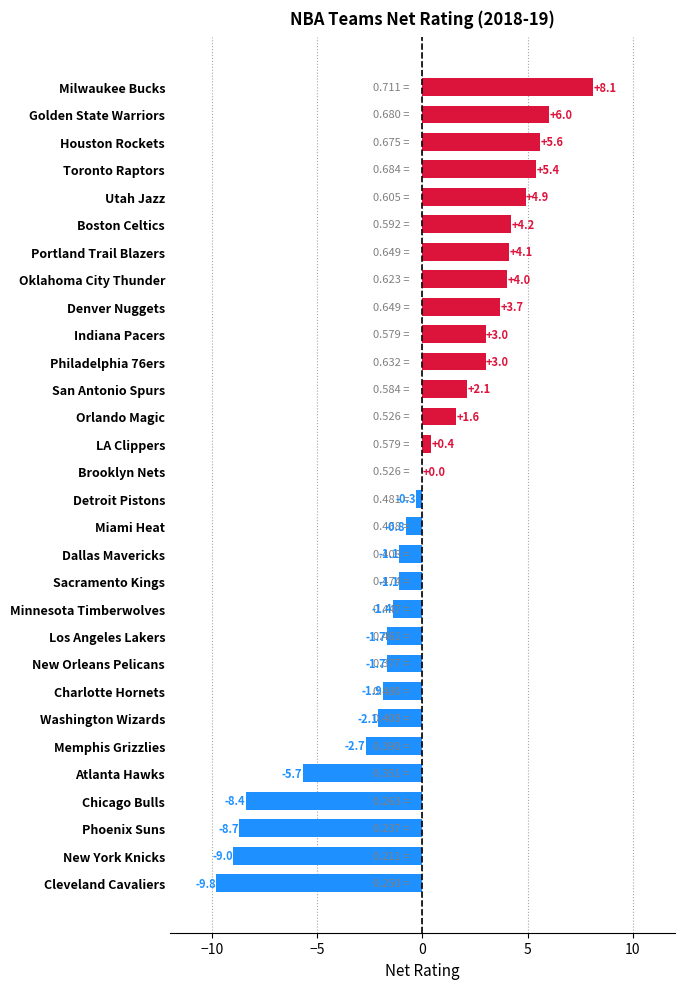

At which label is the value closest to 0?

Brooklyn Nets